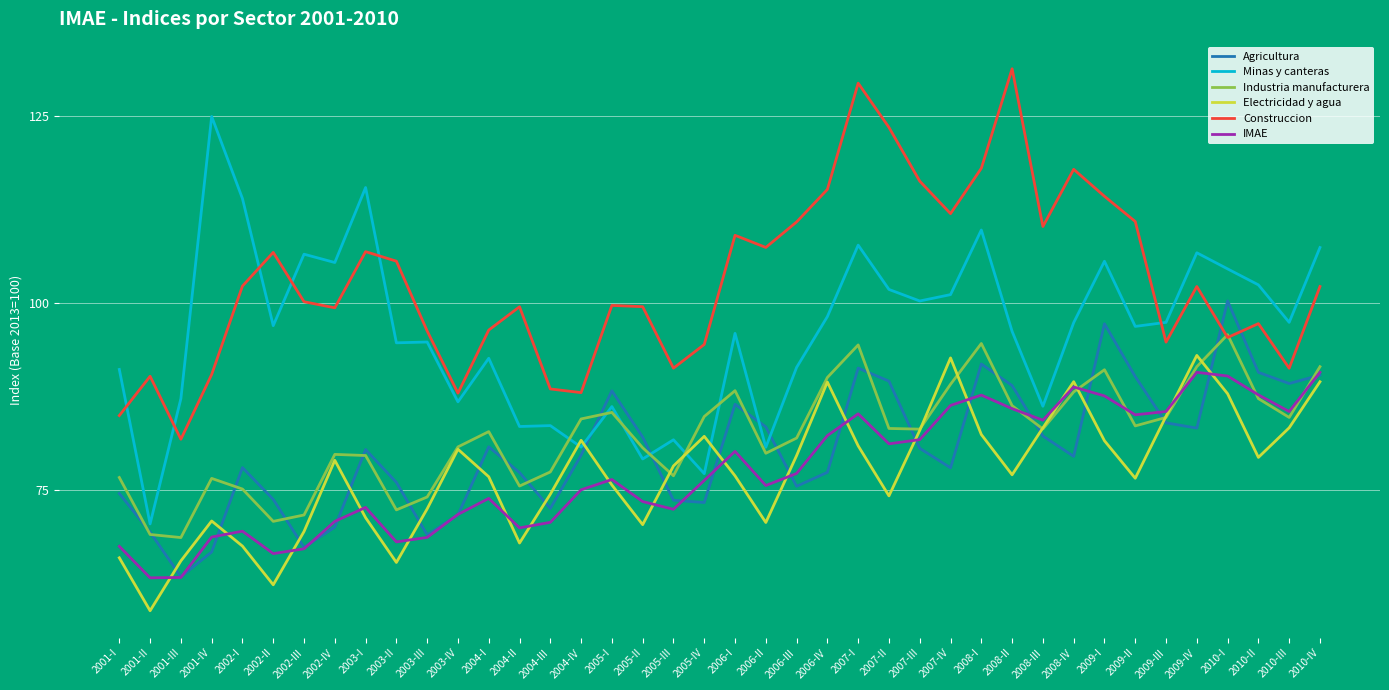

Which series has the widest spread of values?

Minas y canteras